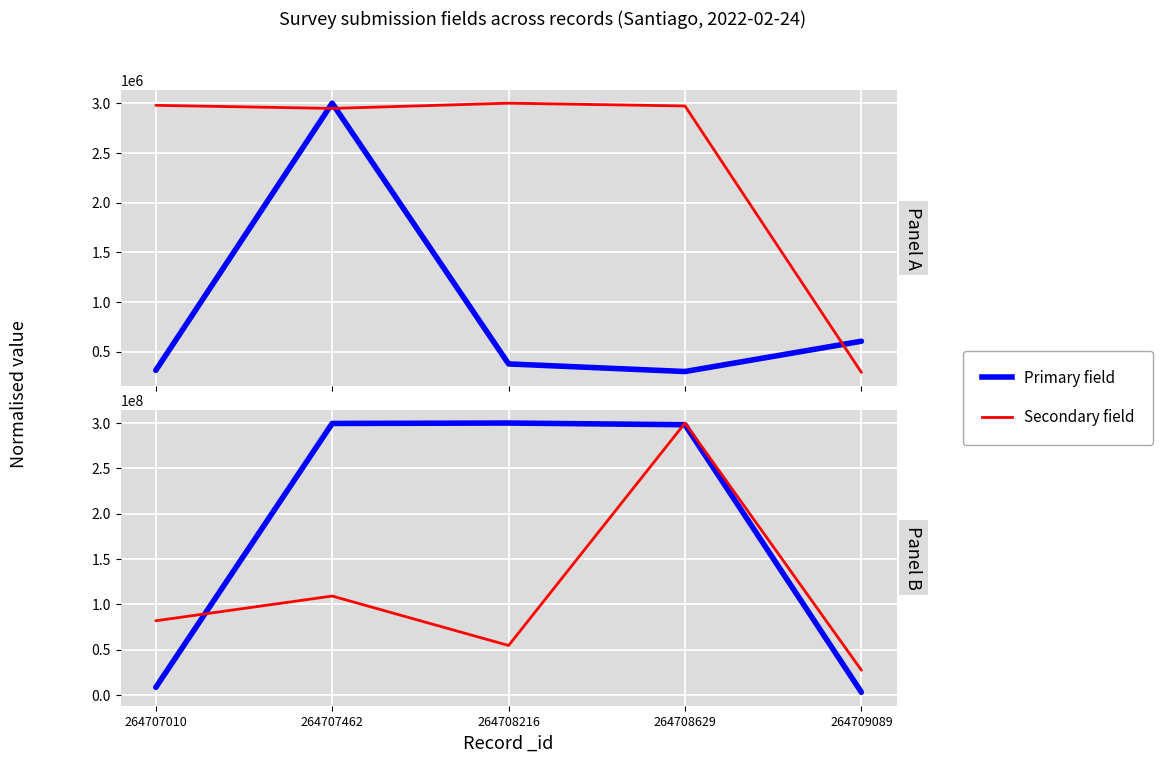

What is the highest value of the N_cliente_luz series?

3000000.0